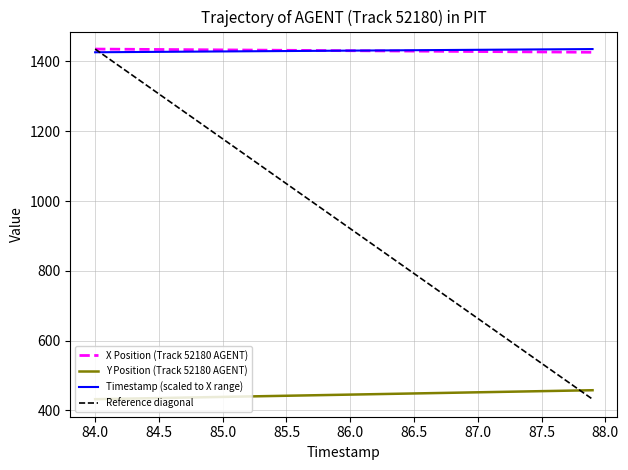

What is the value of the Timestamp point at the 39th from the left?

1435.3